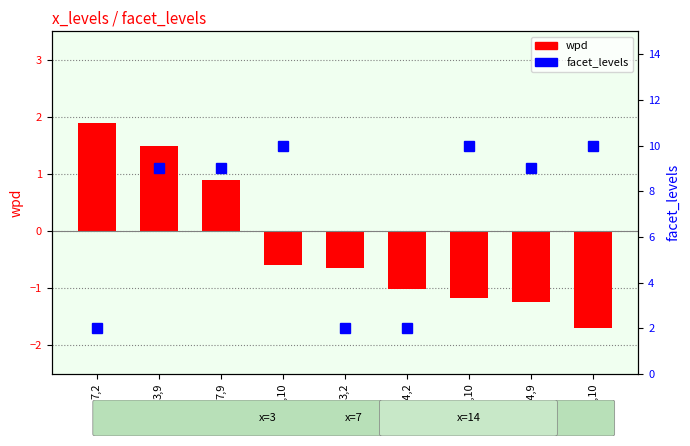

What is the difference between the maximum and minimum values in the facet_levels series?

8.0